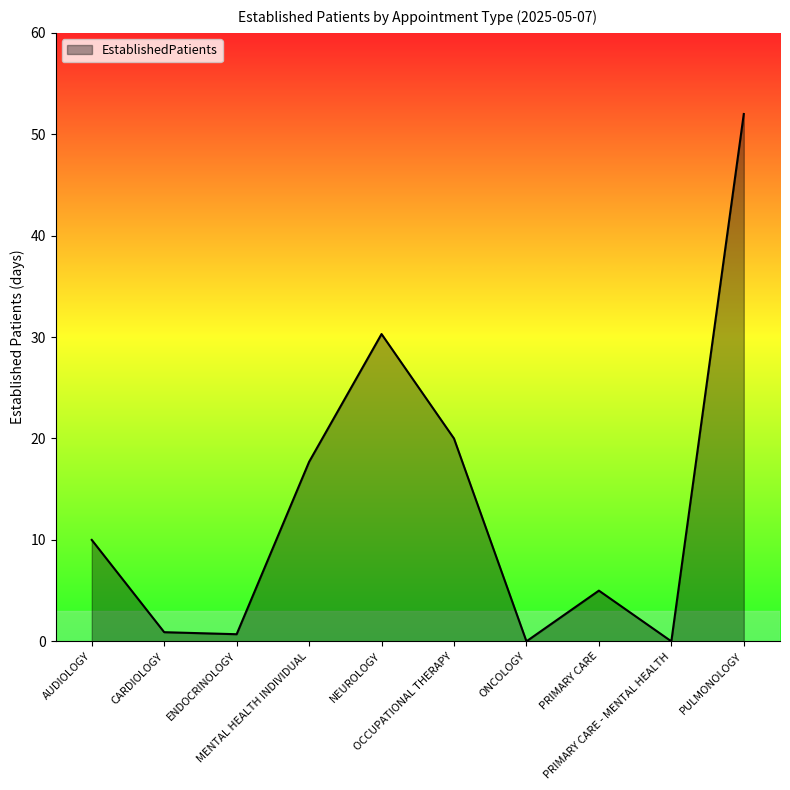

Approximately how many times larger is the value at PRIMARY CARE compared to PULMONOLOGY?

0.1